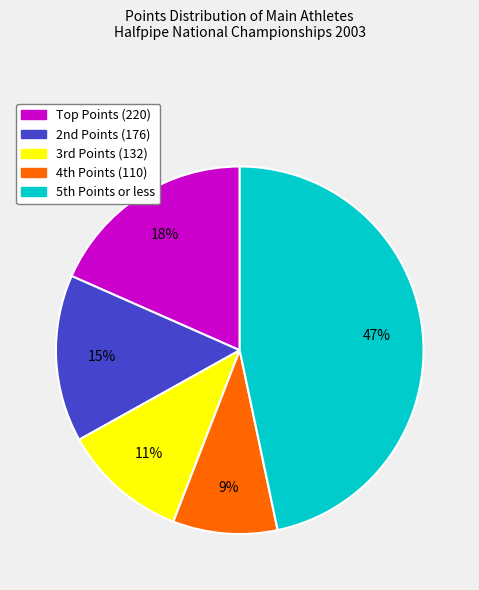

Is there a majority slice in this chart?

No